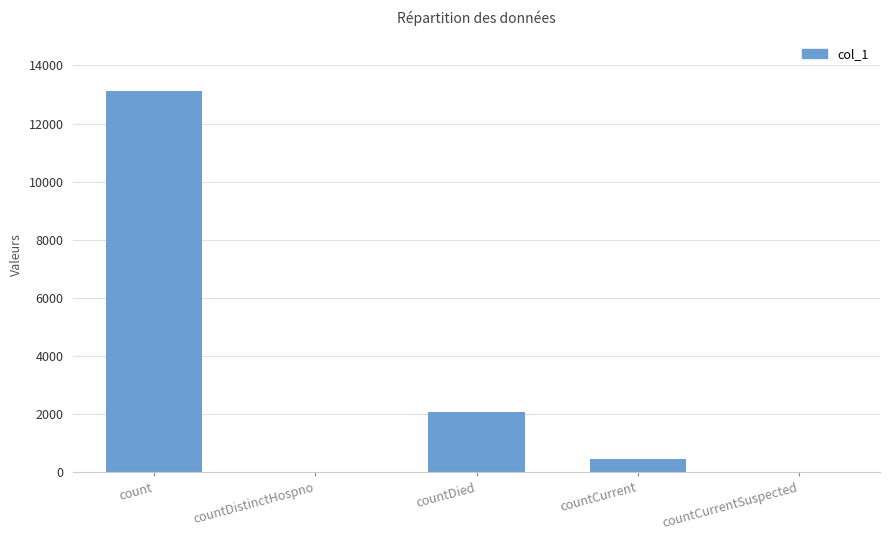

At which category does the chart reach its peak across all series?

count